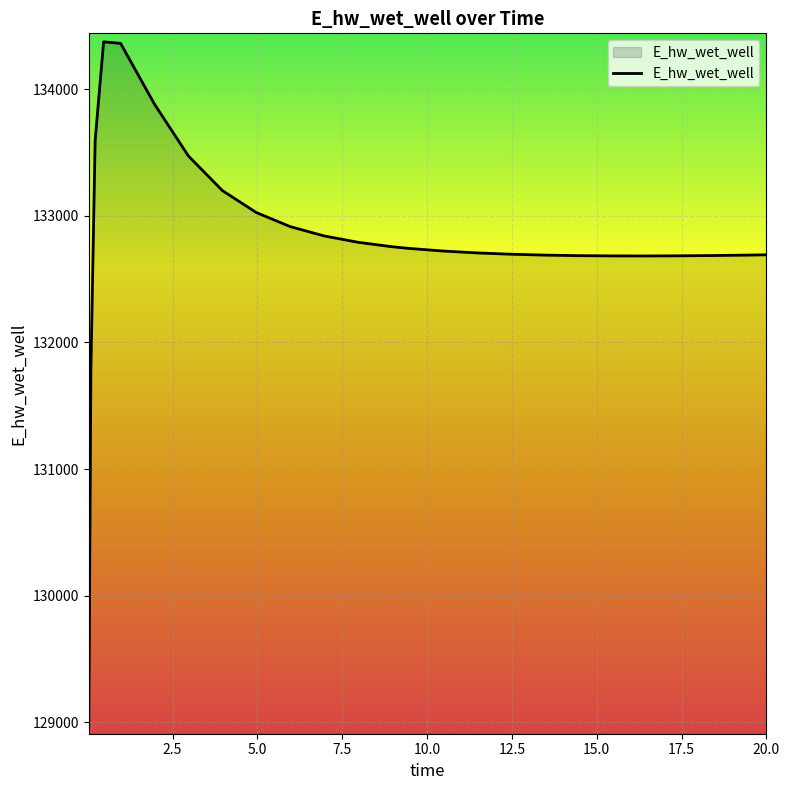

What is the minimum value shown in the chart?

128975.5